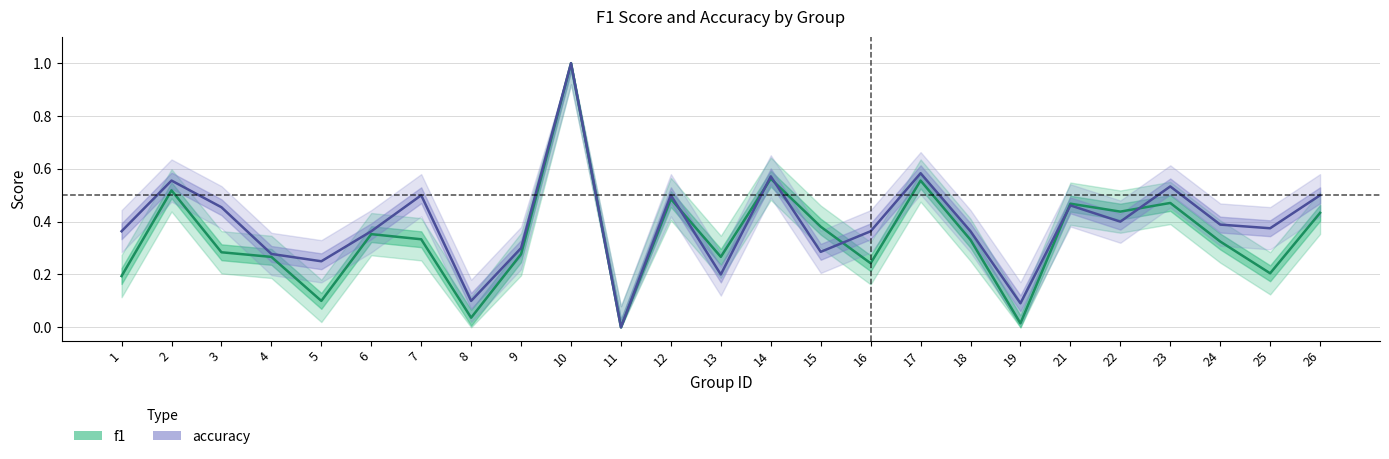

How many lines are shown in the chart?

2